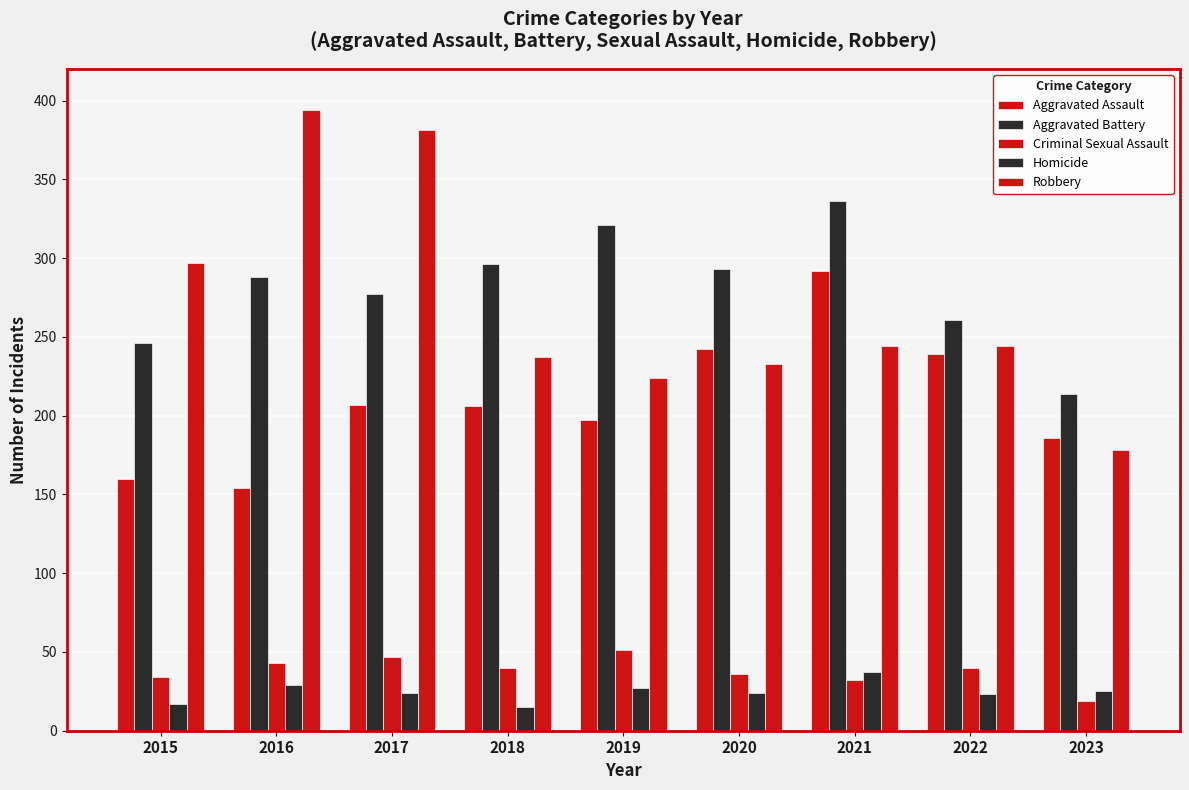

Reading left to right, list all the values displayed in this chart.

Aggravated Assault: 2015=160	2016=154	2017=207	2018=206	2019=197	2020=242	2021=292	2022=239	2023=186
Aggravated Battery: 2015=246	2016=288	2017=277	2018=296	2019=321	2020=293	2021=336	2022=261	2023=214
Criminal Sexual Assault: 2015=34	2016=43	2017=47	2018=40	2019=51	2020=36	2021=32	2022=40	2023=19
Homicide: 2015=17	2016=29	2017=24	2018=15	2019=27	2020=24	2021=37	2022=23	2023=25
Robbery: 2015=297	2016=394	2017=381	2018=237	2019=224	2020=233	2021=244	2022=244	2023=178